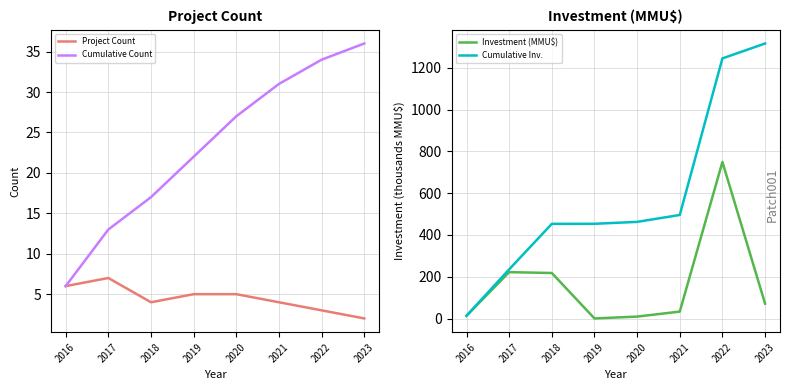

What is the sum of the Cumulative Inv. values at 2023 and 2022?

2563.1